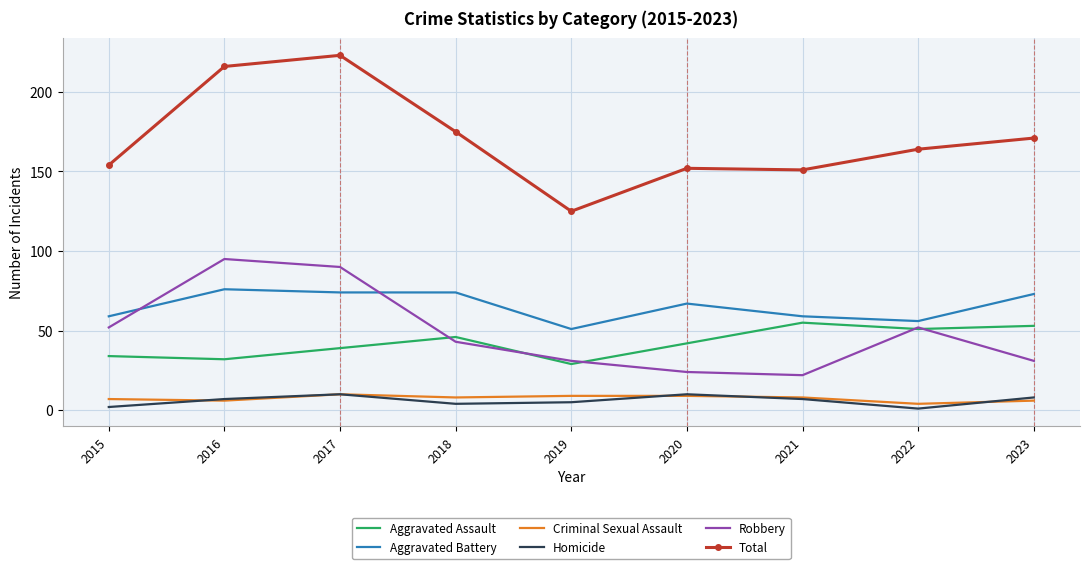

What is the maximum value for Aggravated Battery?

76